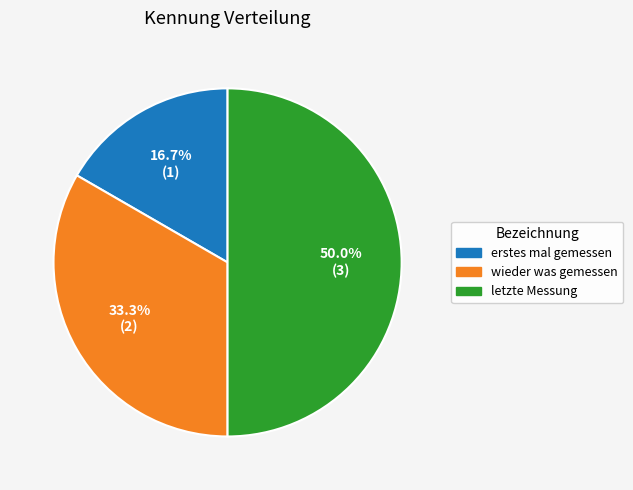

Which slice is the largest?

letzte Messung